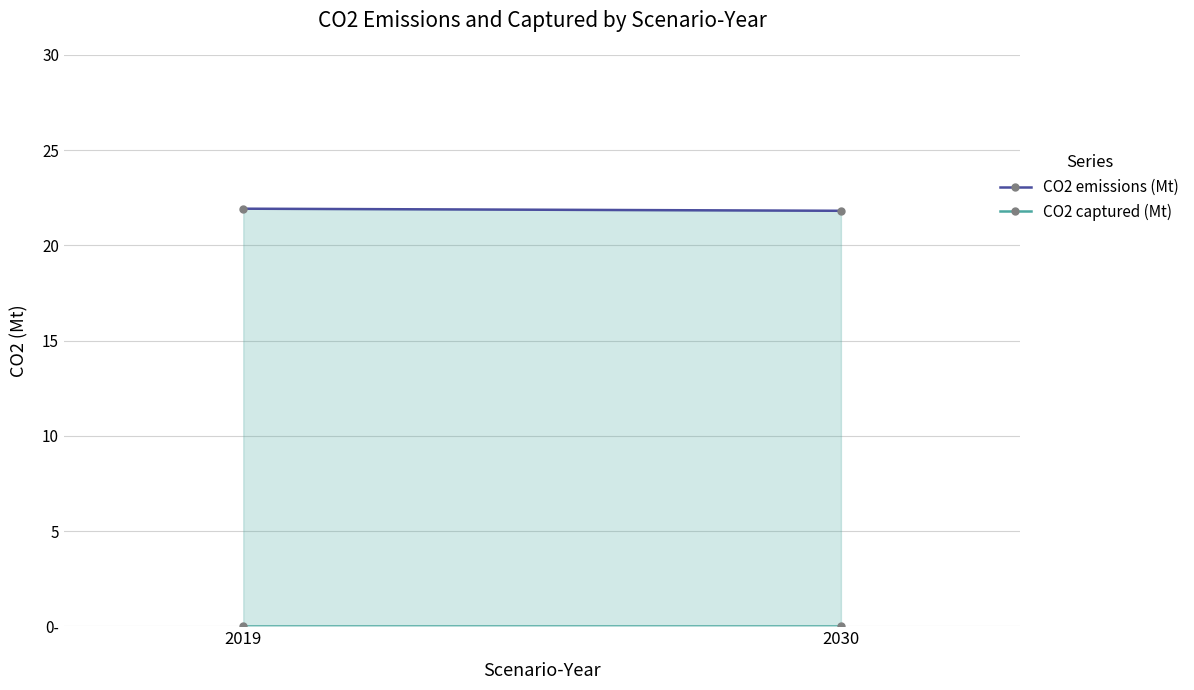

Between 2019 and 2030, which is larger?

2019